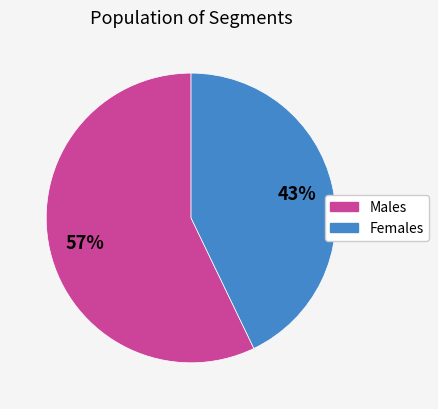

Does any single category account for the majority?

Yes